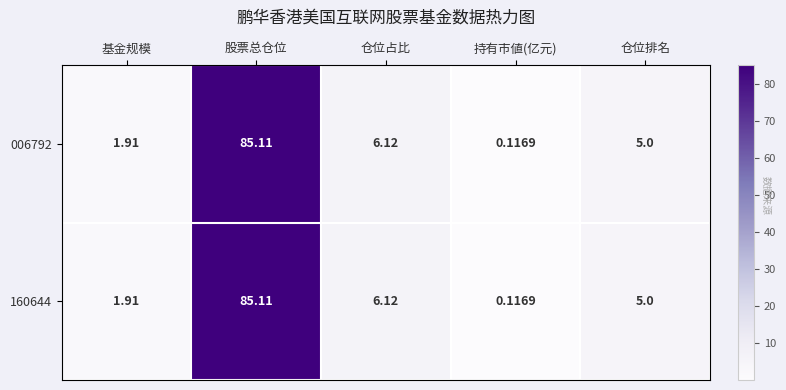

At which label does 006792 reach its peak?

股票总仓位